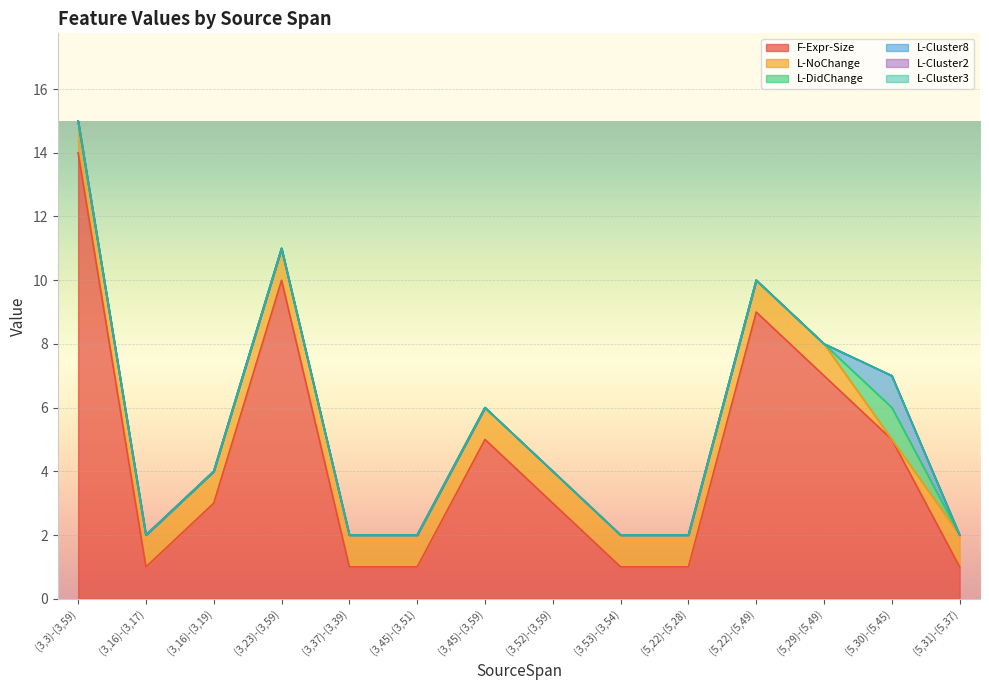

At how many categories does at least one series exceed 12?

1